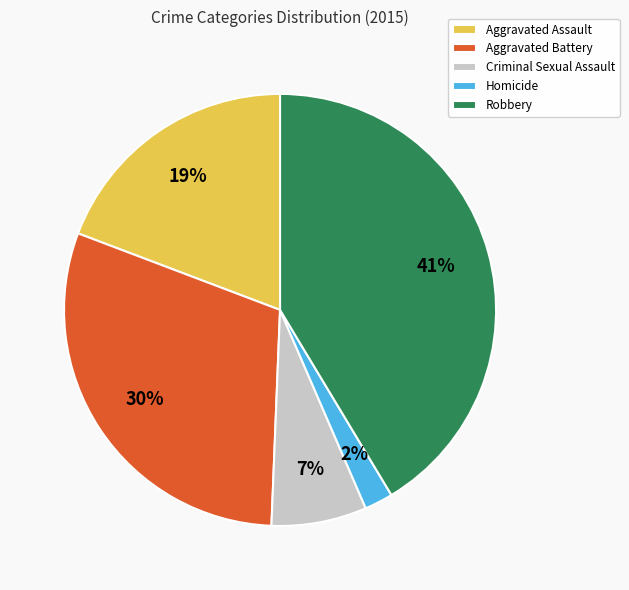

Approximately how many times larger is the value at Robbery compared to Aggravated Assault?

2.2